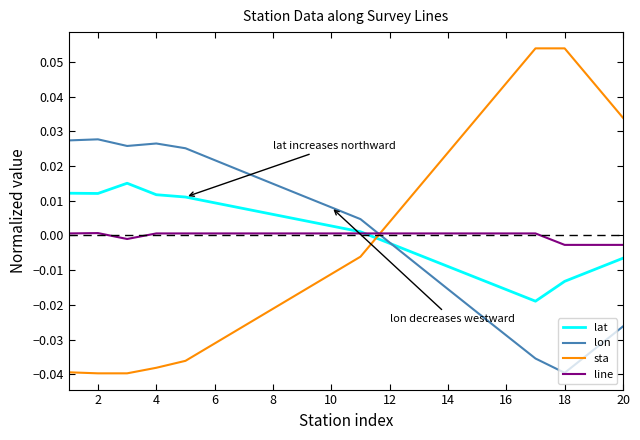

True or false: lon and line intersect in this chart.

True